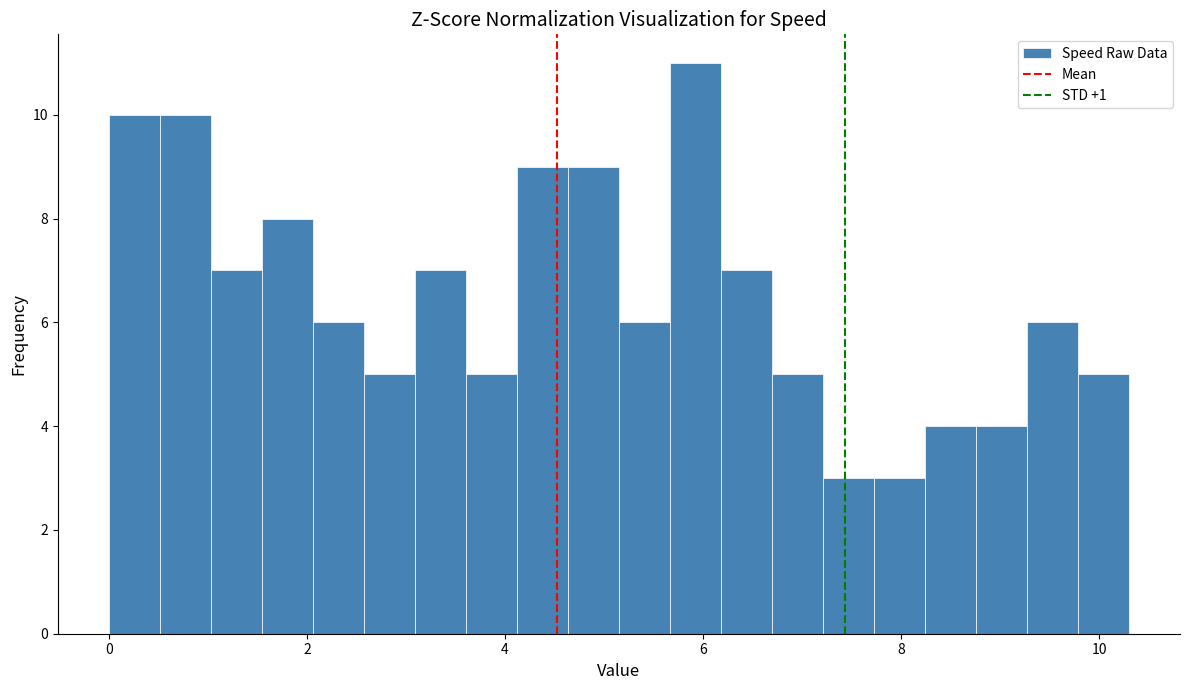

Read against the x-axis, roughly where is the centre of the tallest bar?

6.0